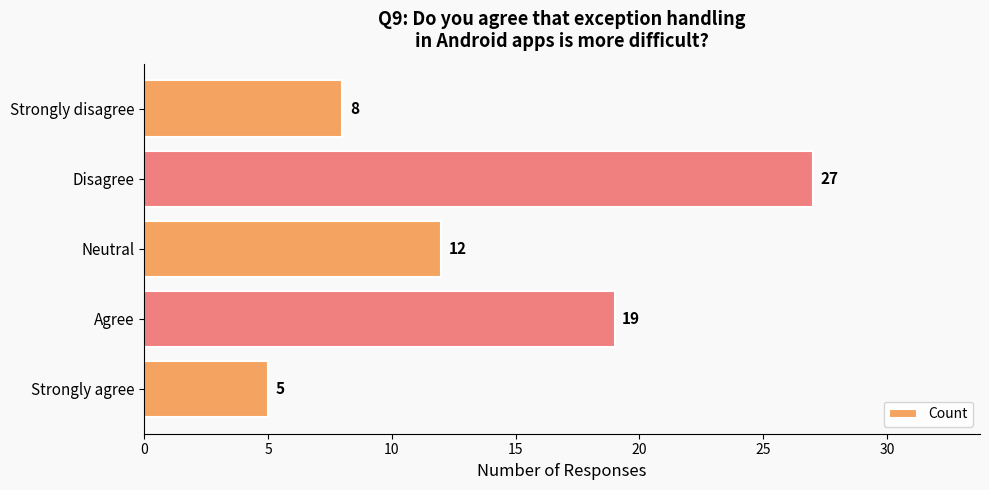

Rank the categories by value from lowest to highest.

Strongly agree, Strongly disagree, Neutral, Agree, Disagree